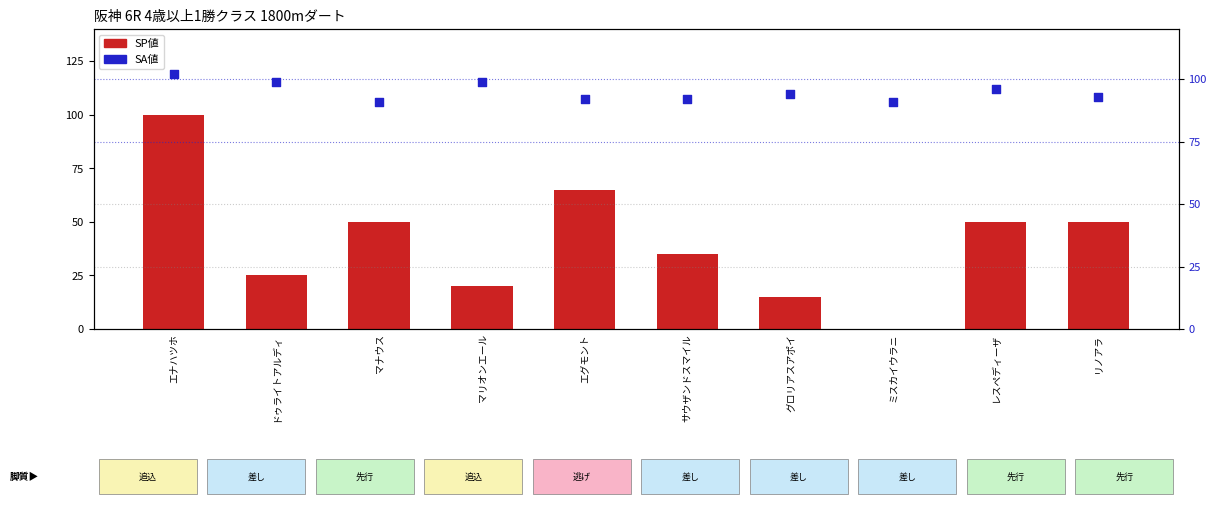

Which series has the largest total across all categories?

SA値